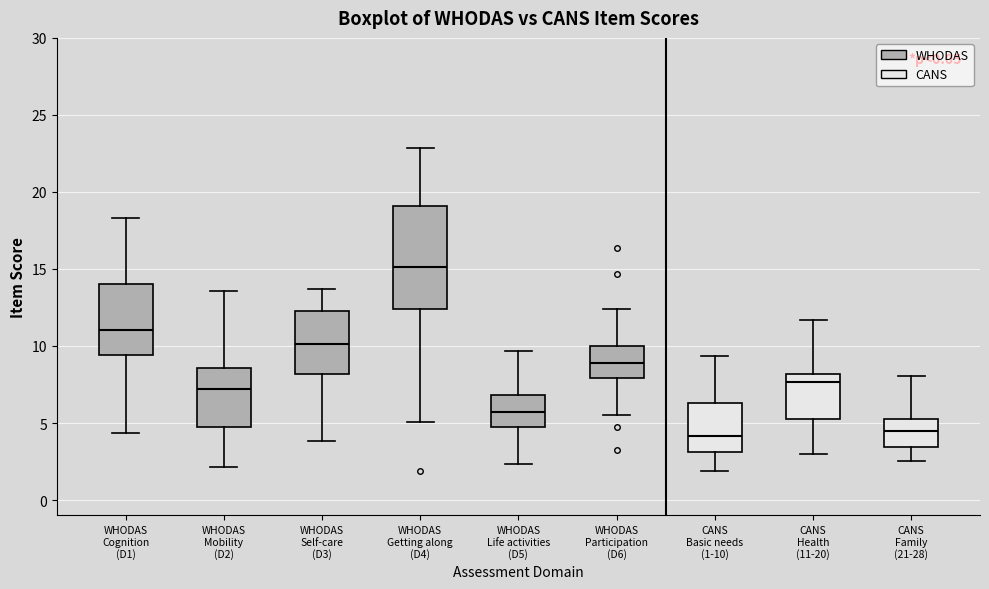

Which box's median line is the highest?

WHODAS Getting along (D4)